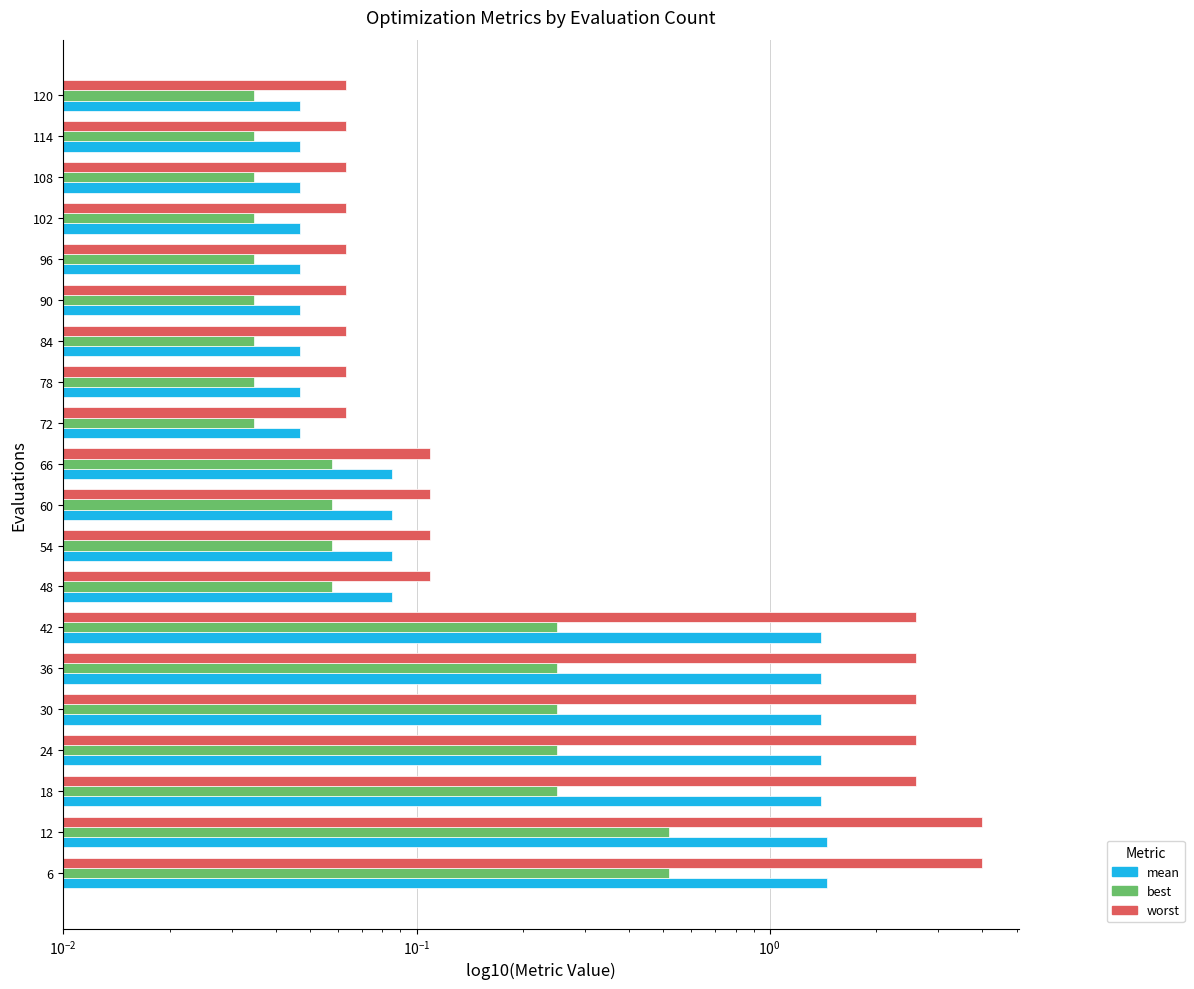

At 78, list the series in order from smallest to largest.

best, mean, worst